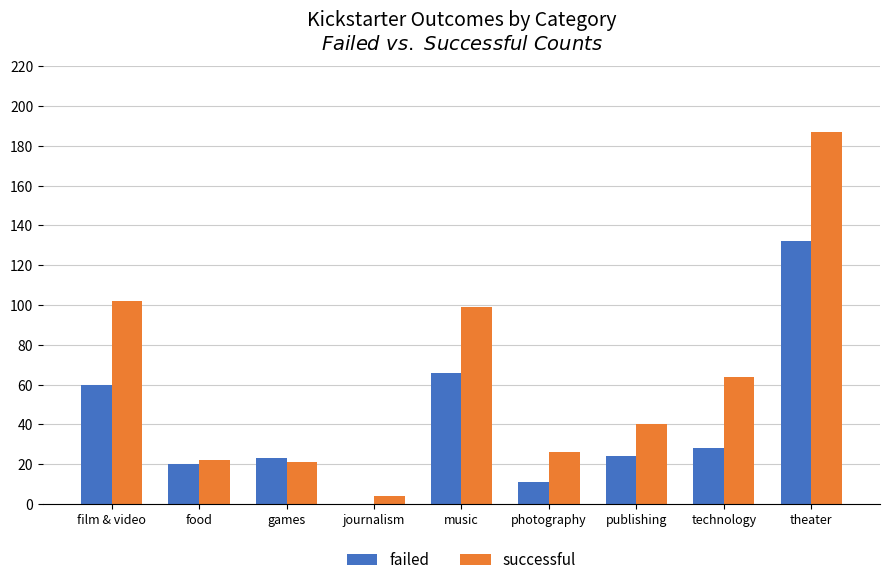

Is the value of successful at games greater than the value of failed at theater?

No